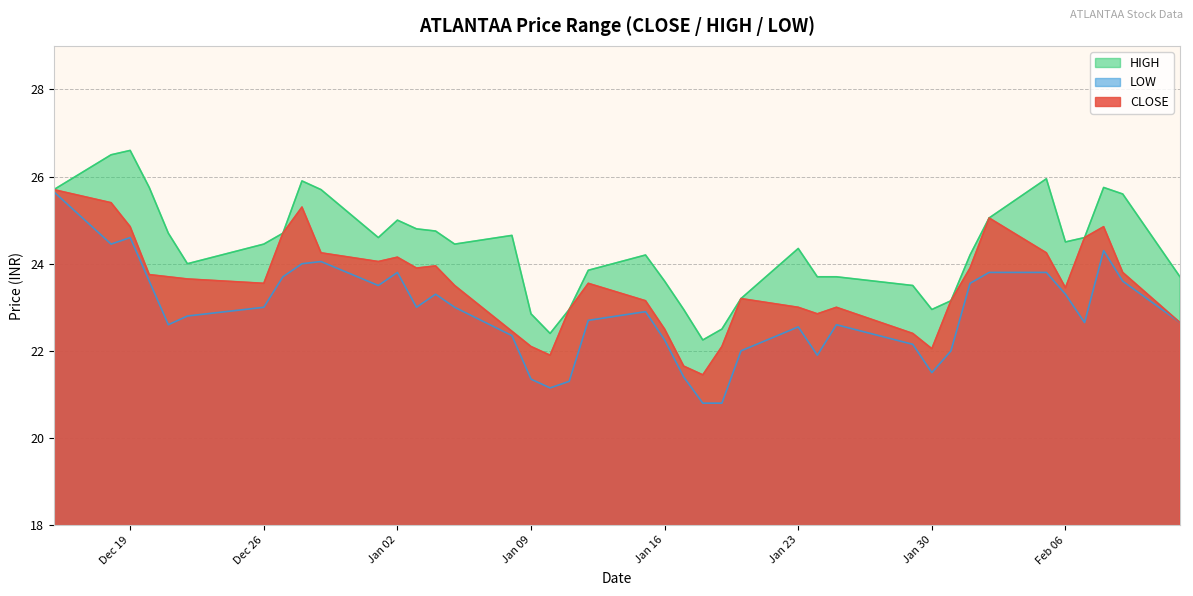

At which category is the sum across all series the highest?

2023-12-15